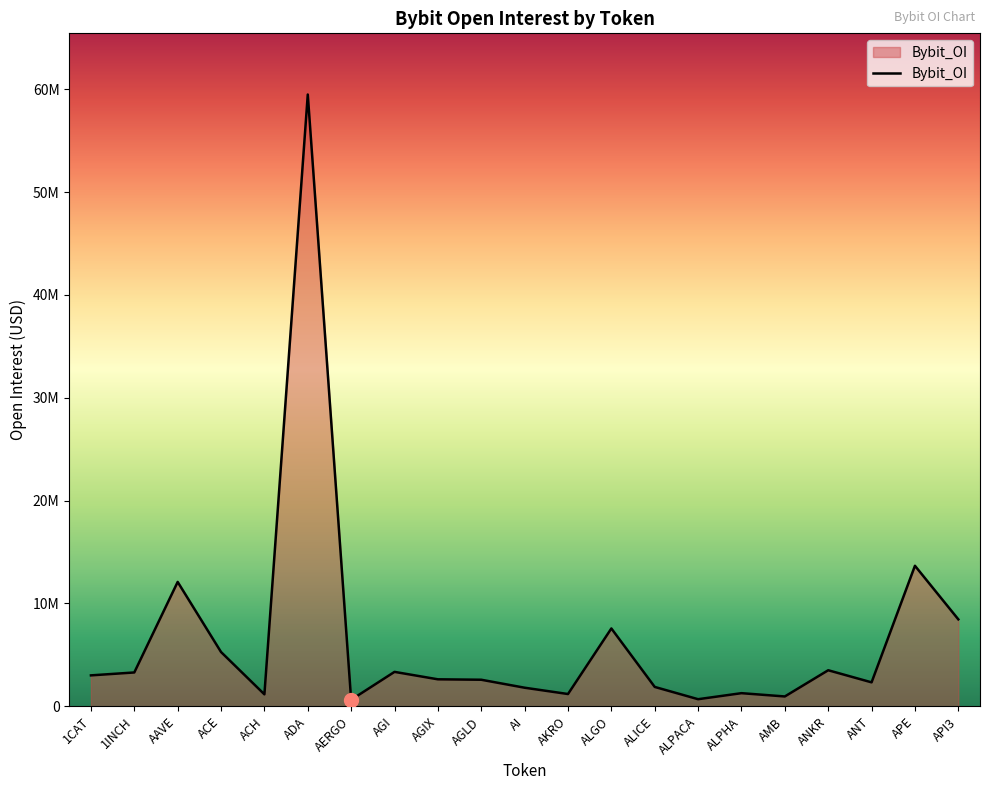

What is the difference between the second highest and second lowest values?

12972327